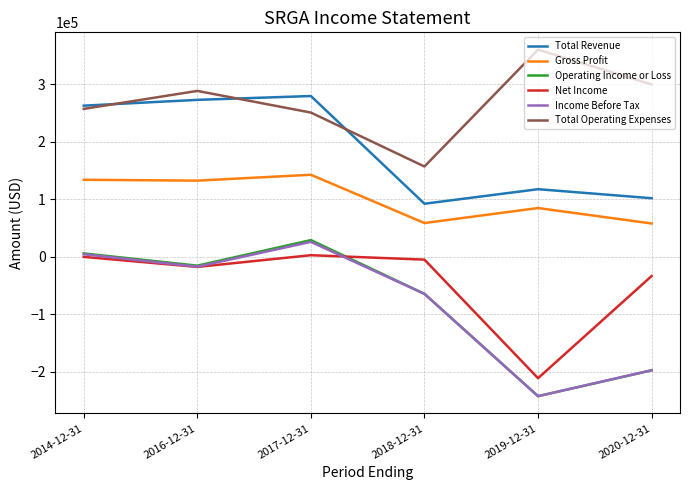

At which label is Net Income closest to -104550?

2020-12-31